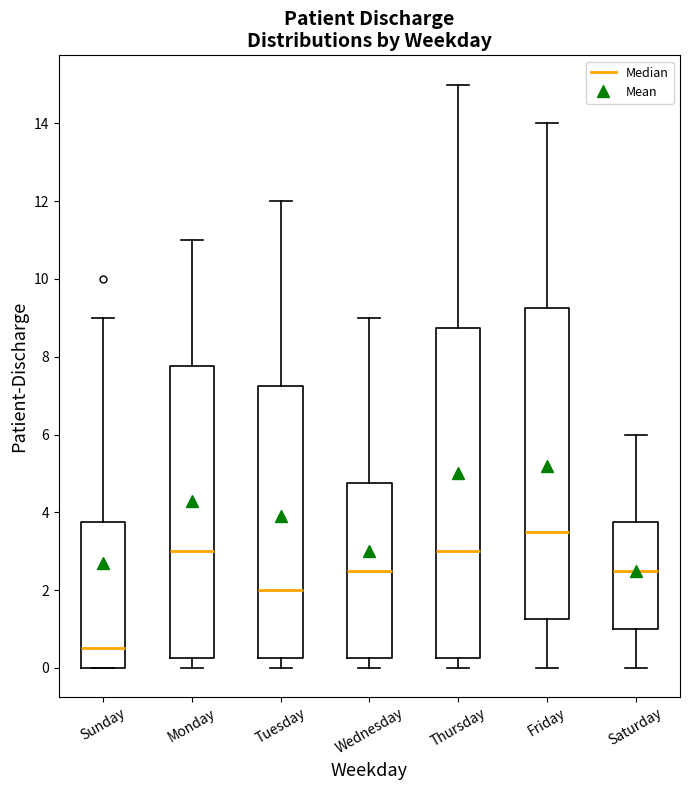

Which box has the lowest median line?

Sunday